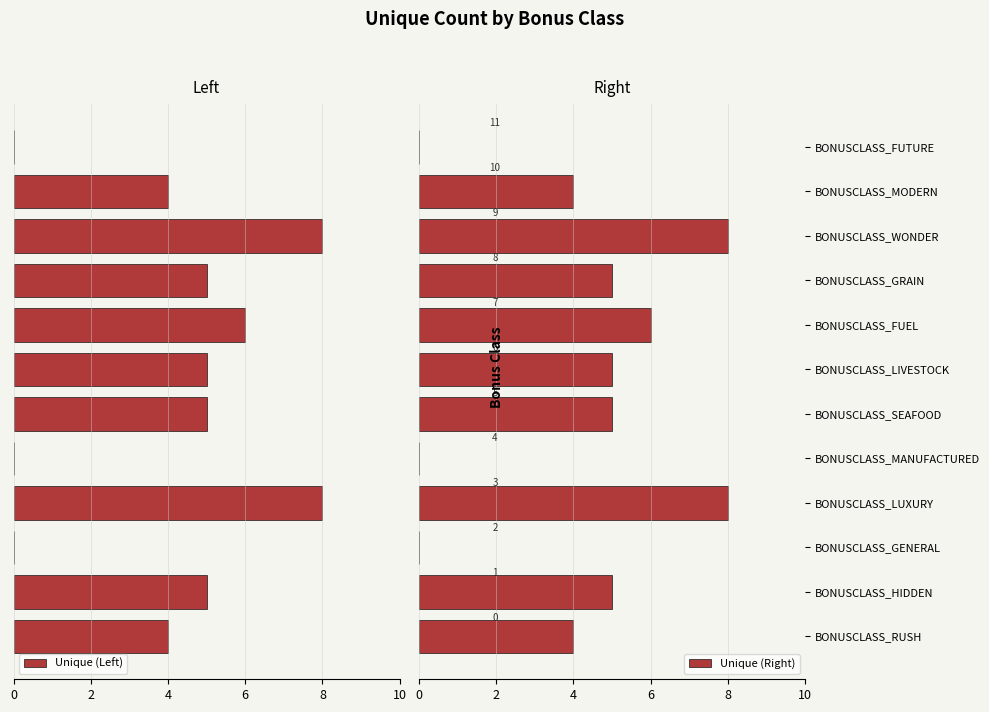

How many distinct data groups are displayed?

2